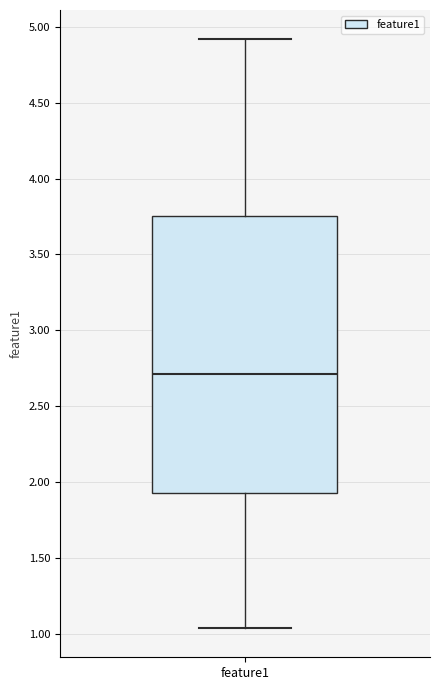

Transcribe this box plot: give where the median line is, the range the box spans, and where the two whiskers end, as read against the y-axis. The values are not printed on the chart, so give them approximately, as read against the axis.

median 2.70, box 1.95 to 3.75, whiskers 1.05 to 4.90